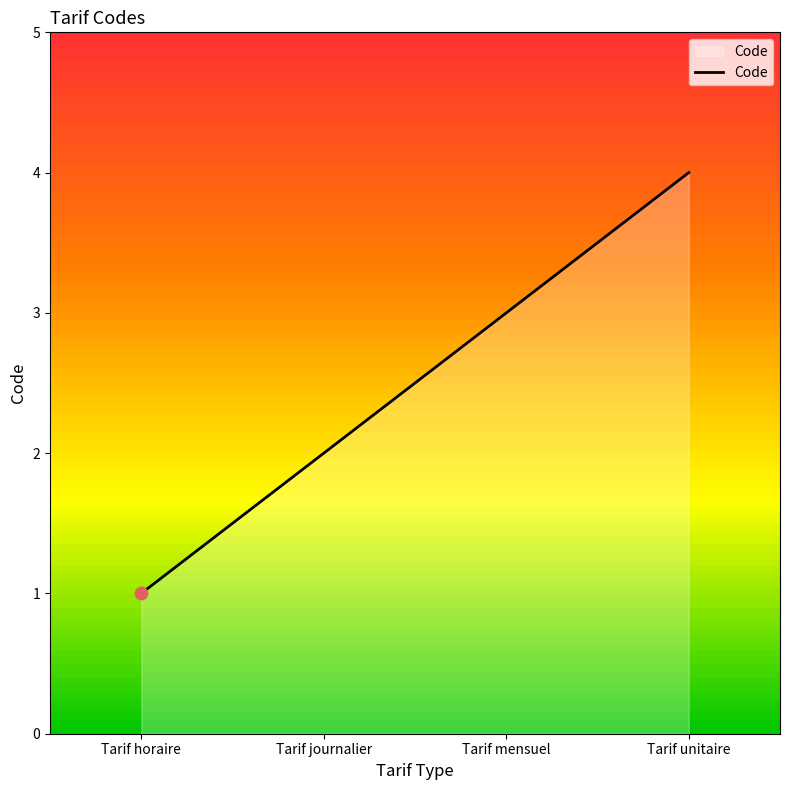

What is the change in value from Tarif journalier to Tarif mensuel?

+1